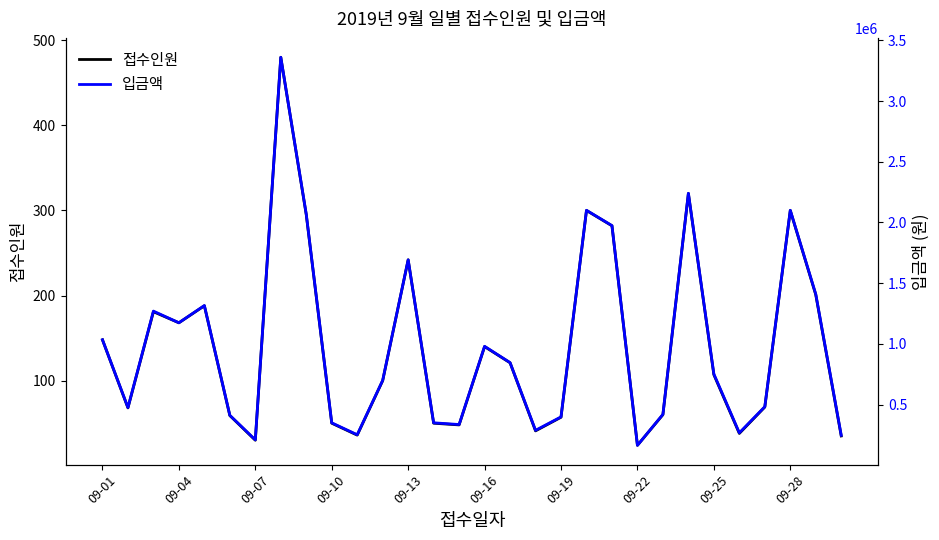

What is the smallest value displayed?

24